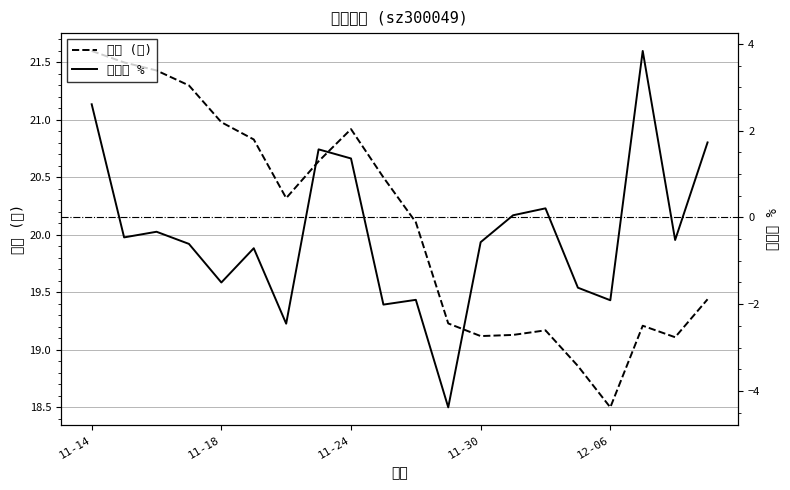

What is the sum of the 价格 (元) values at 15 and 14?

38.0